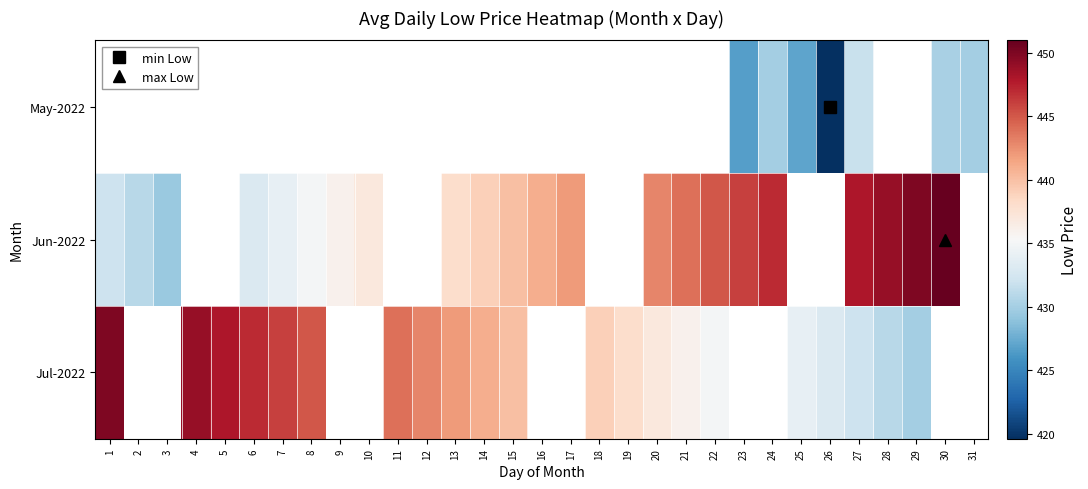

What is the greatest value displayed?

451.0